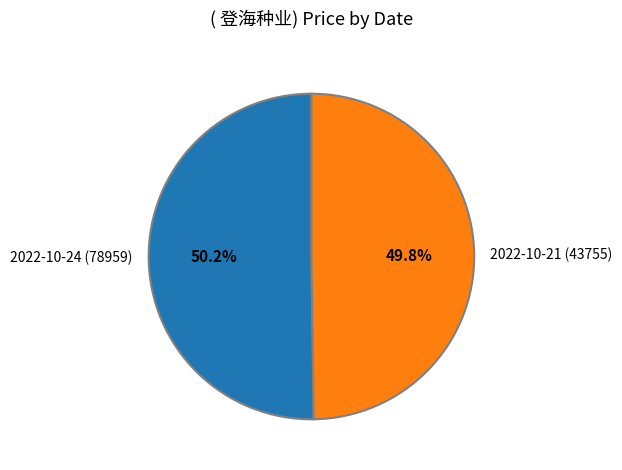

Is there a majority slice in this chart?

Yes